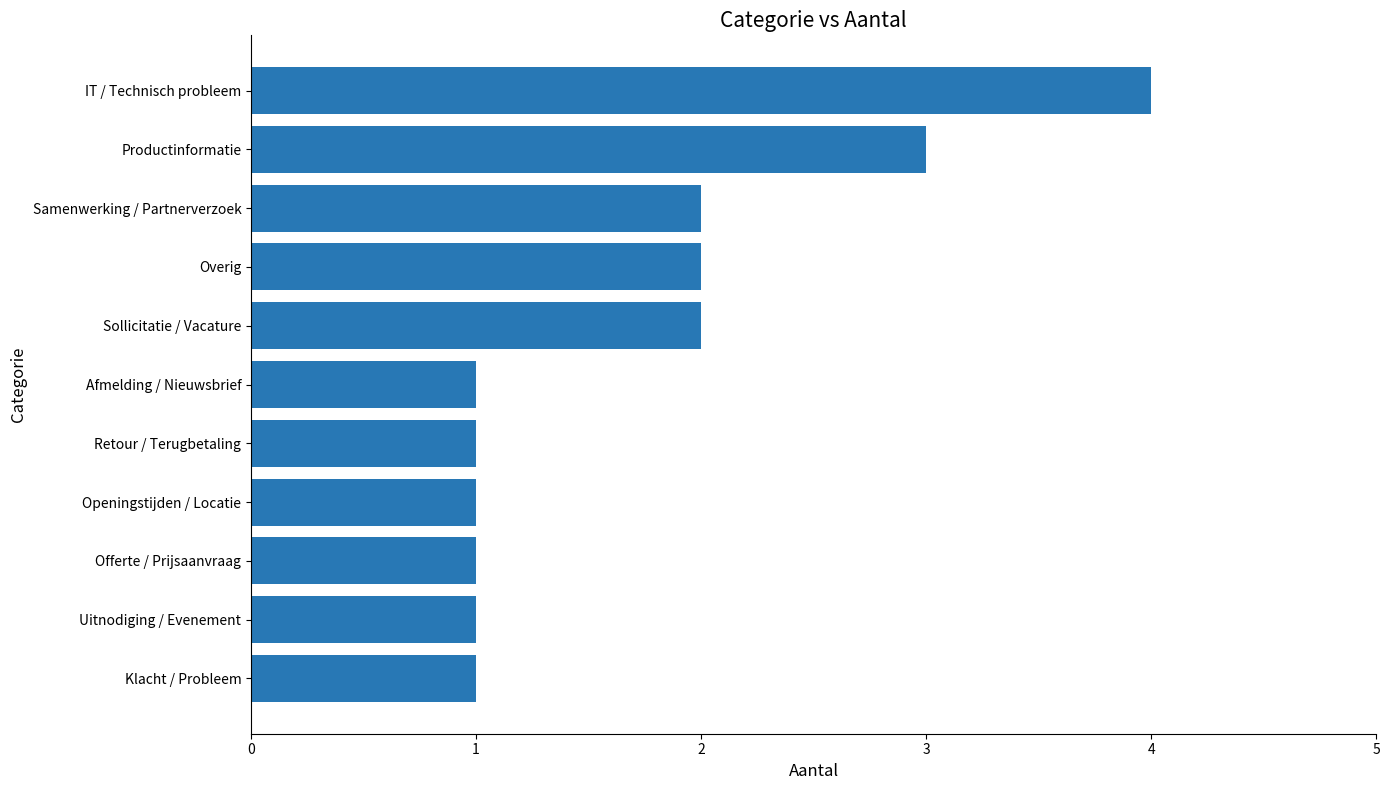

What is the ratio of the value at Retour / Terugbetaling to the value at Uitnodiging / Evenement?

1.0